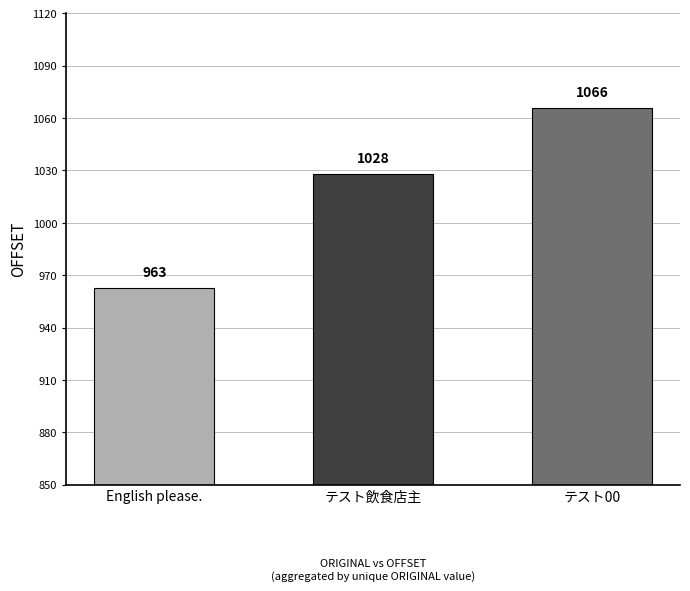

What is the maximum value shown in the chart?

1066